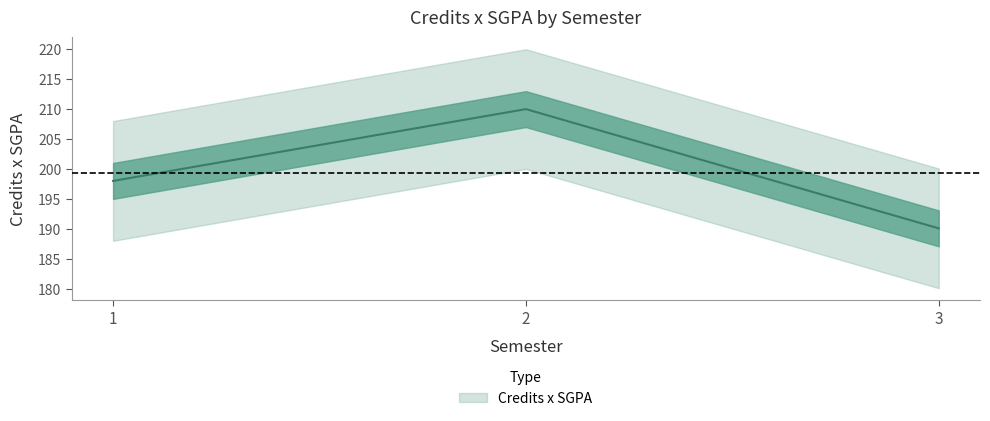

Between 2 and 3, which is larger?

2